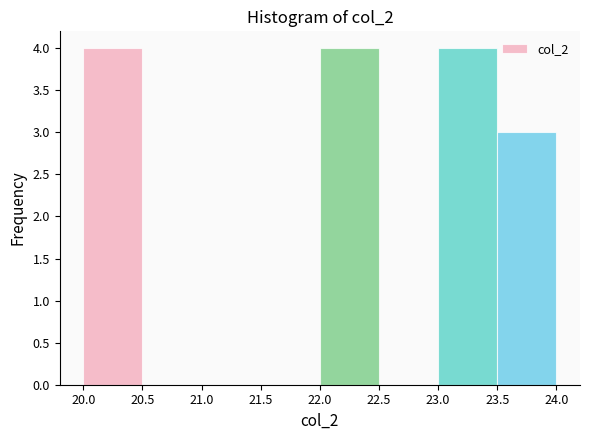

Reading left to right, transcribe this chart: for each bar, give the range it covers on the x-axis and its height. The values are not printed on the chart, so give them approximately, as read against the axis.

20.0 to 20.5: 4
20.5 to 21.0: 0
21.0 to 21.5: 0
21.5 to 22.0: 0
22.0 to 22.5: 4
22.5 to 23.0: 0
23.0 to 23.5: 4
23.5 to 24.0: 3